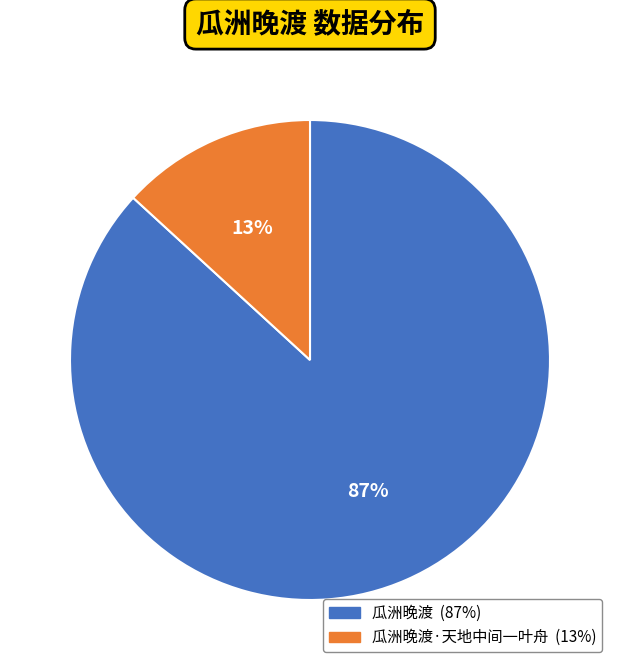

How many slices are in this pie chart?

2